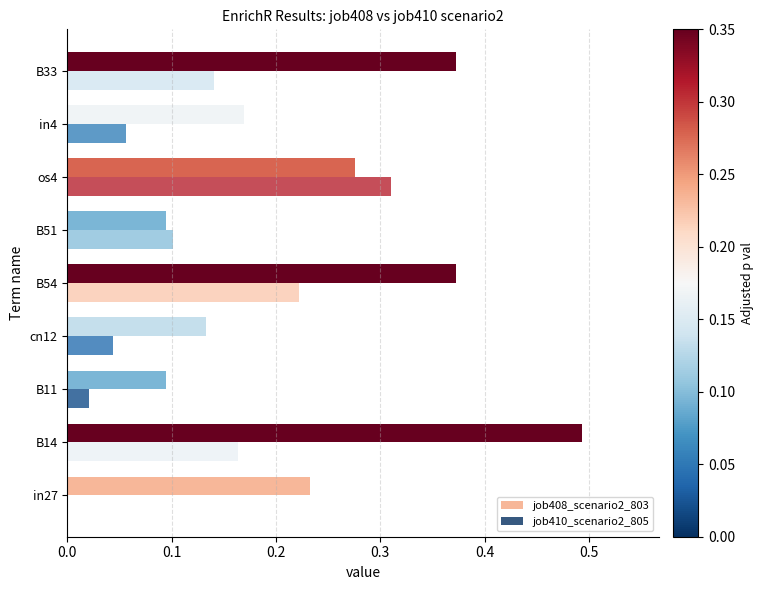

Which series changed the most between cn12 and in4?

job408_scenario2_803